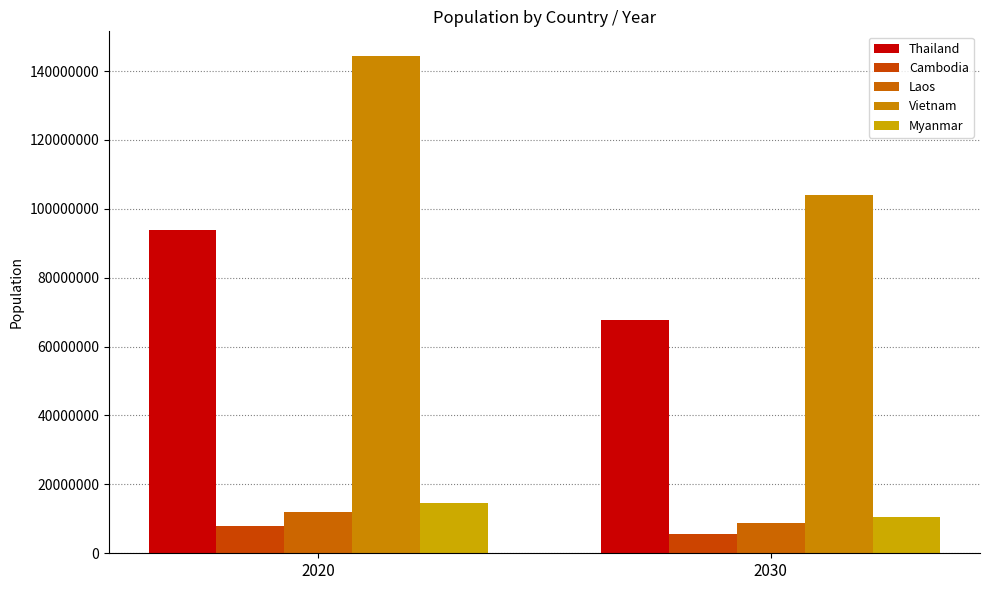

How many bars are there in each group?

5